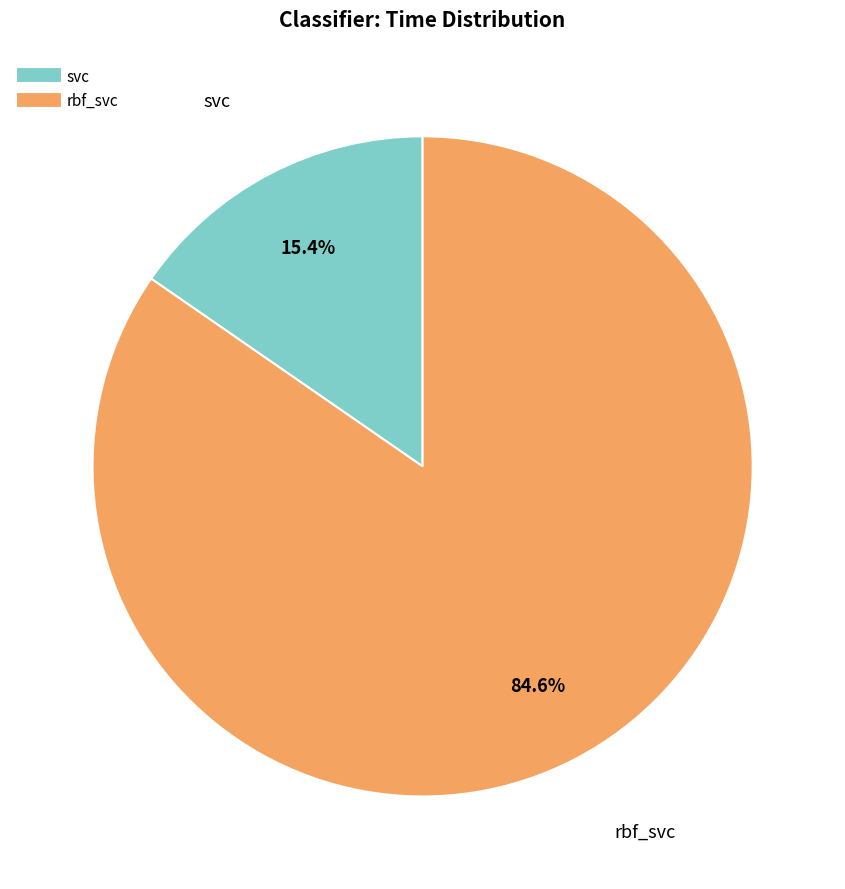

The rbf_svc slice represents 99% of the pie. True or false?

False